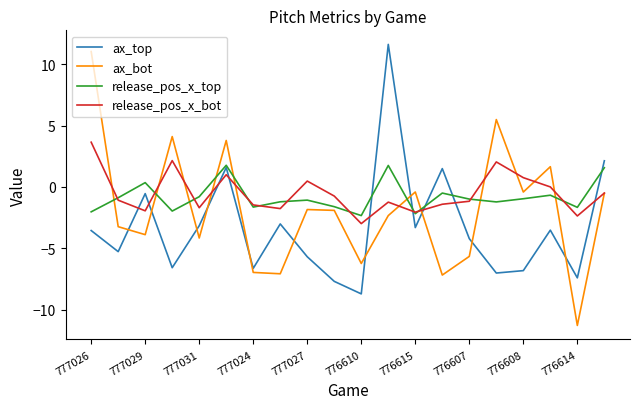

What is the highest value of the ax_top series?

11.6